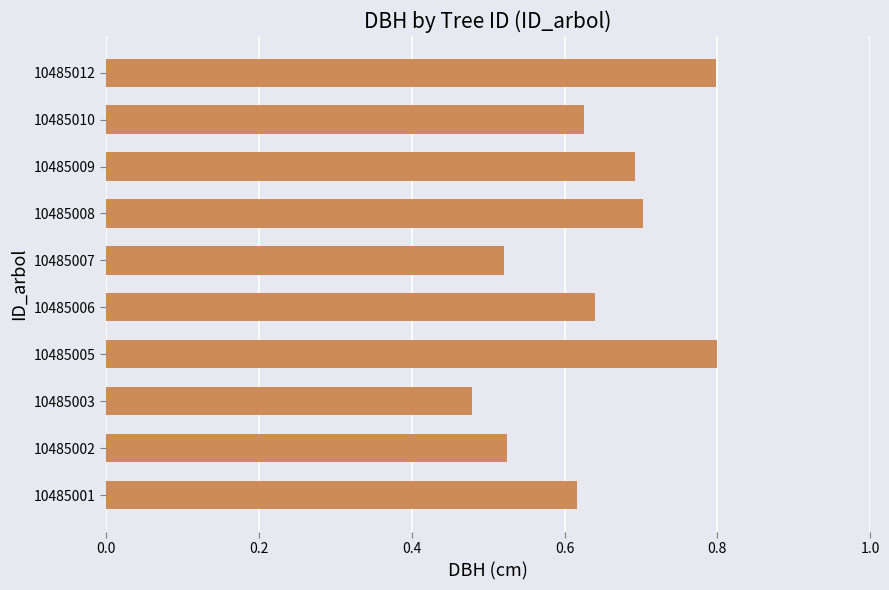

At which category does the chart reach its minimum across all series?

10485003